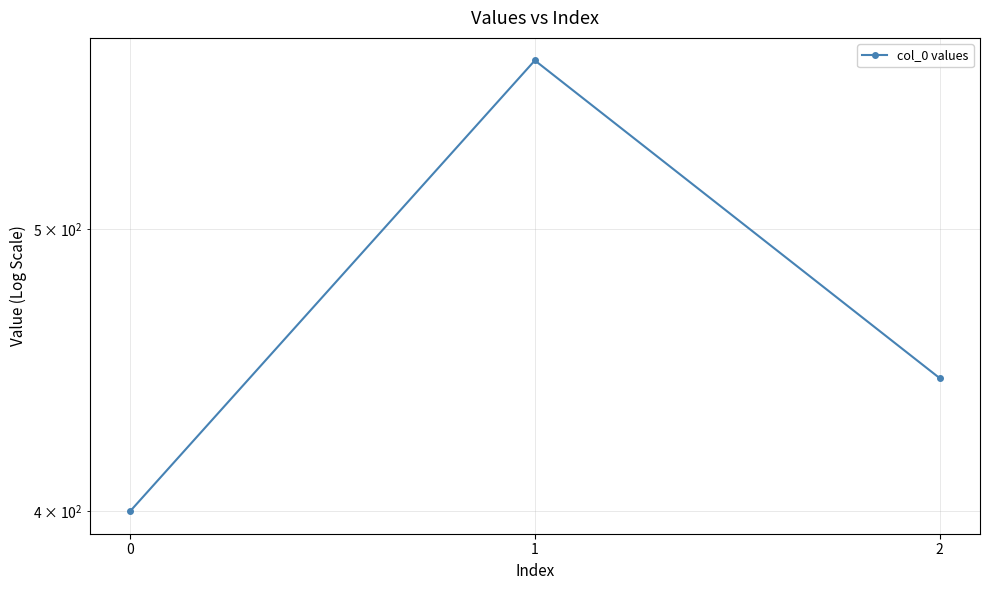

Rank the categories by value from highest to lowest.

1, 2, 0